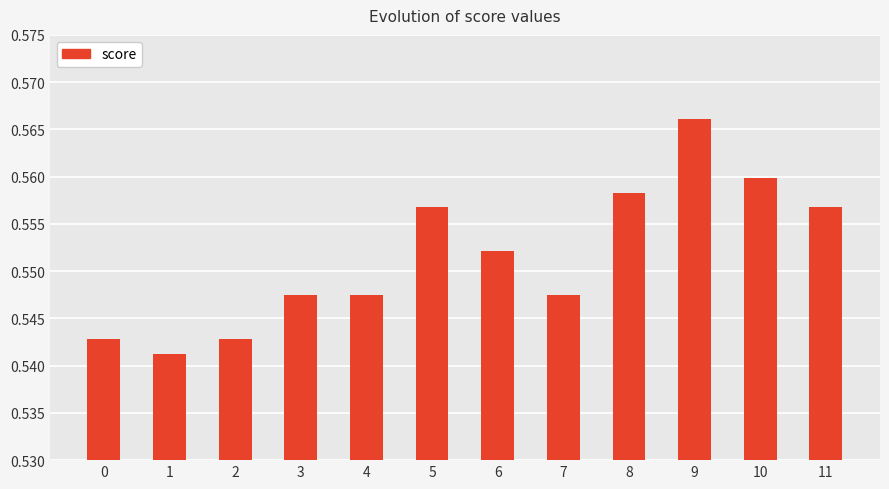

Count the values in the range 0 to 1.

12